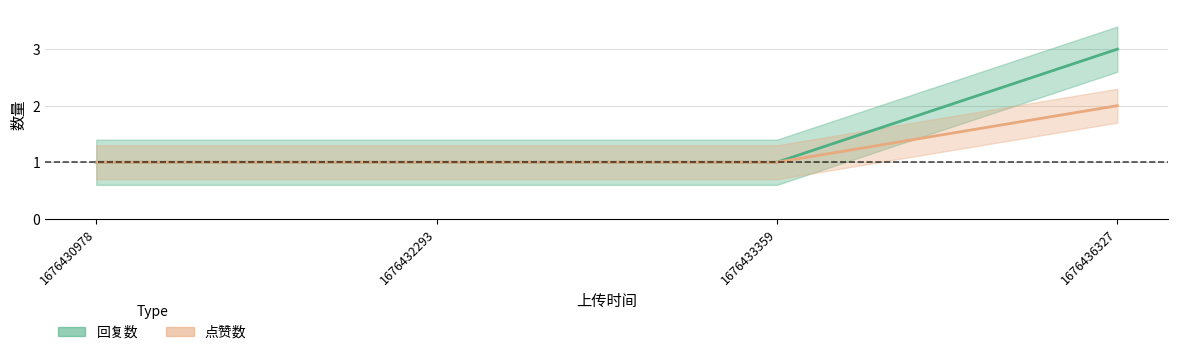

What is the sum of all 回复数 values?

6